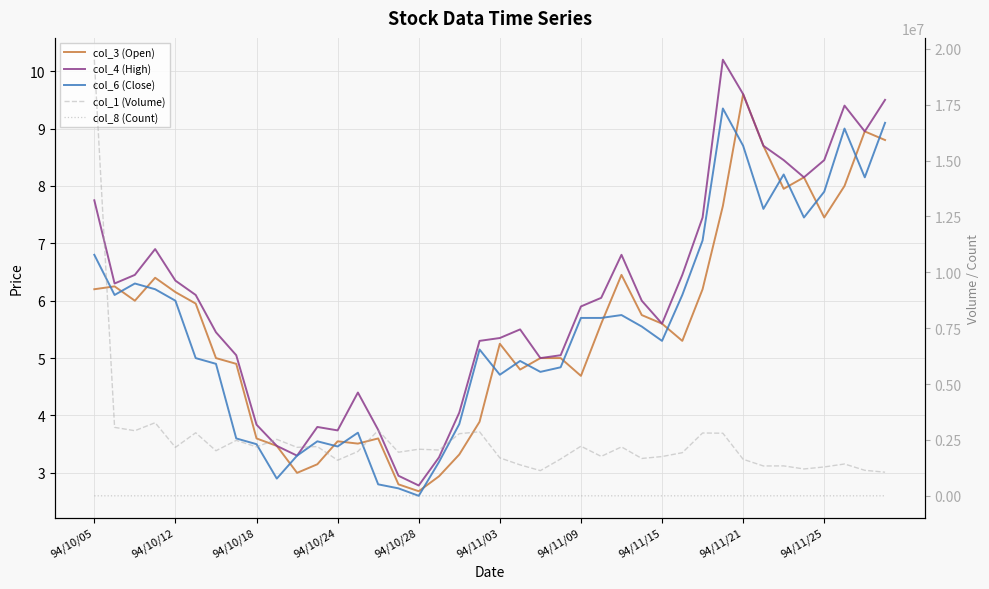

The col_8 (Count) series shows 619.0 at 14. True or false?

True